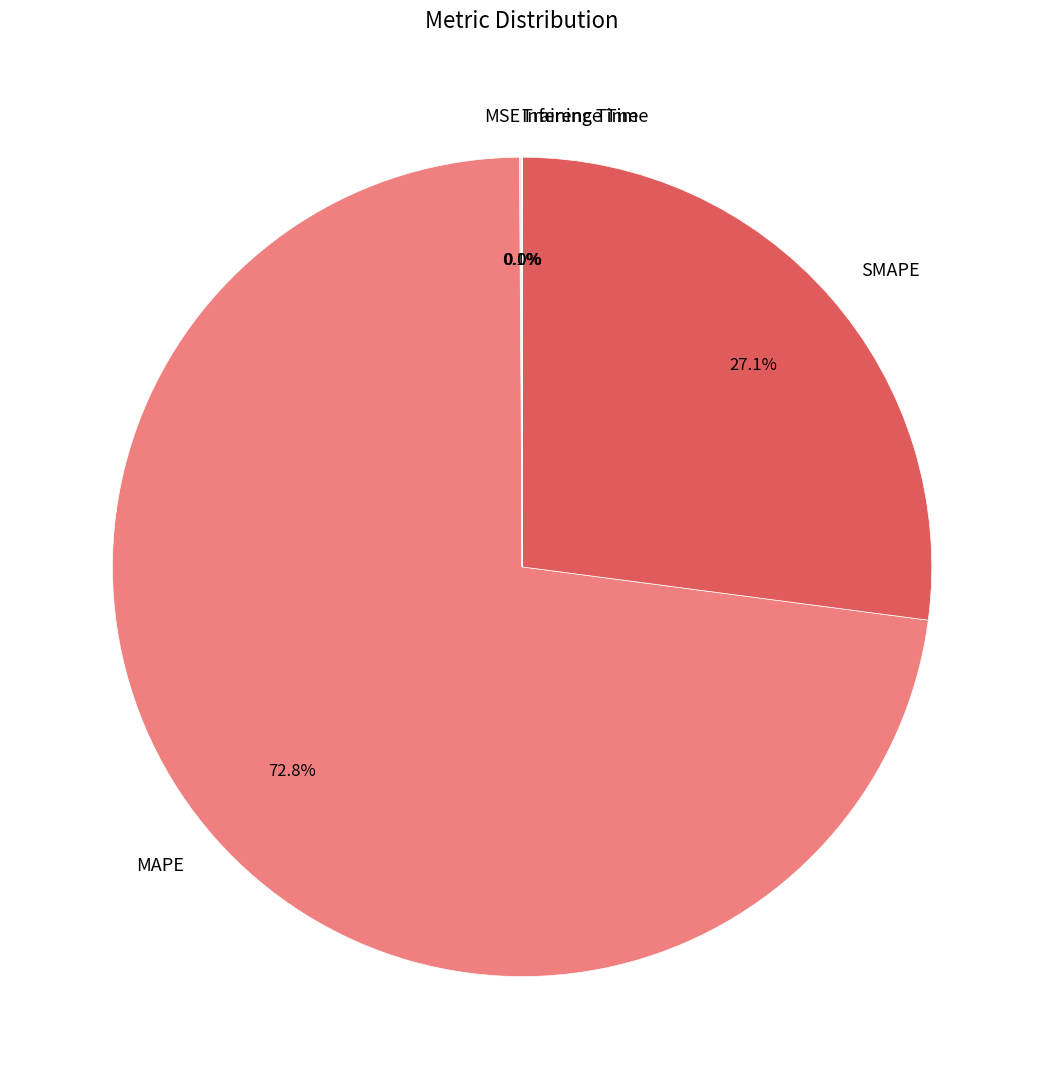

What is the largest slice in the pie chart?

MAPE